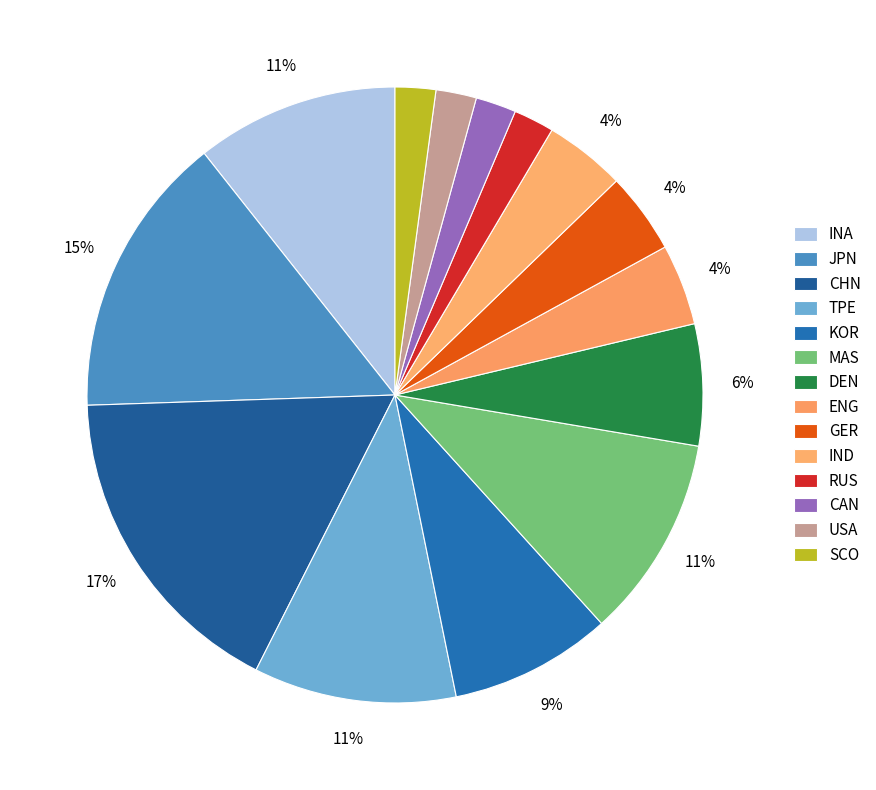

Combined, do RUS and GER account for over 50%?

No